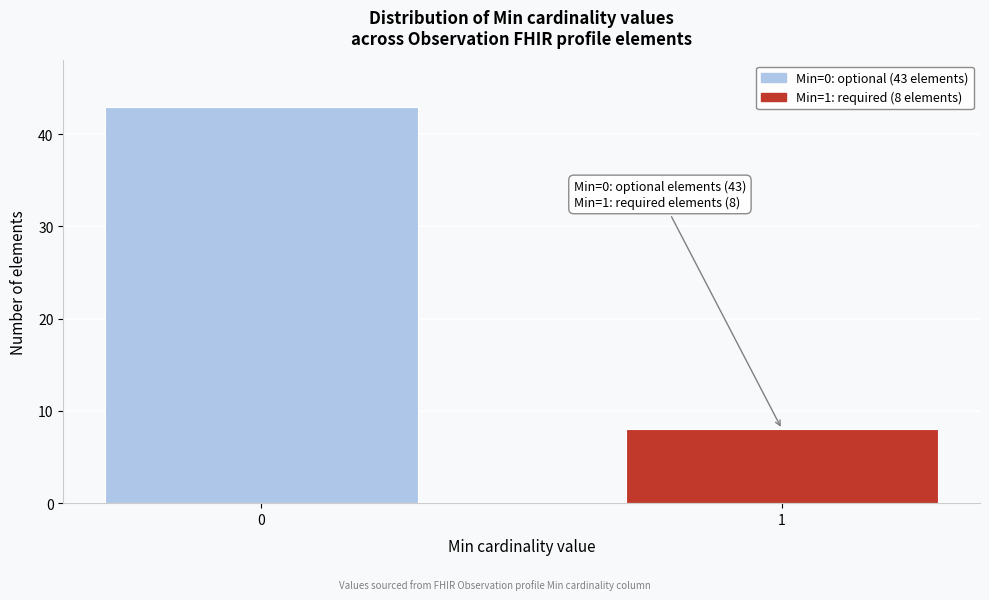

Reading left to right, list all the values displayed in this chart.

43	8